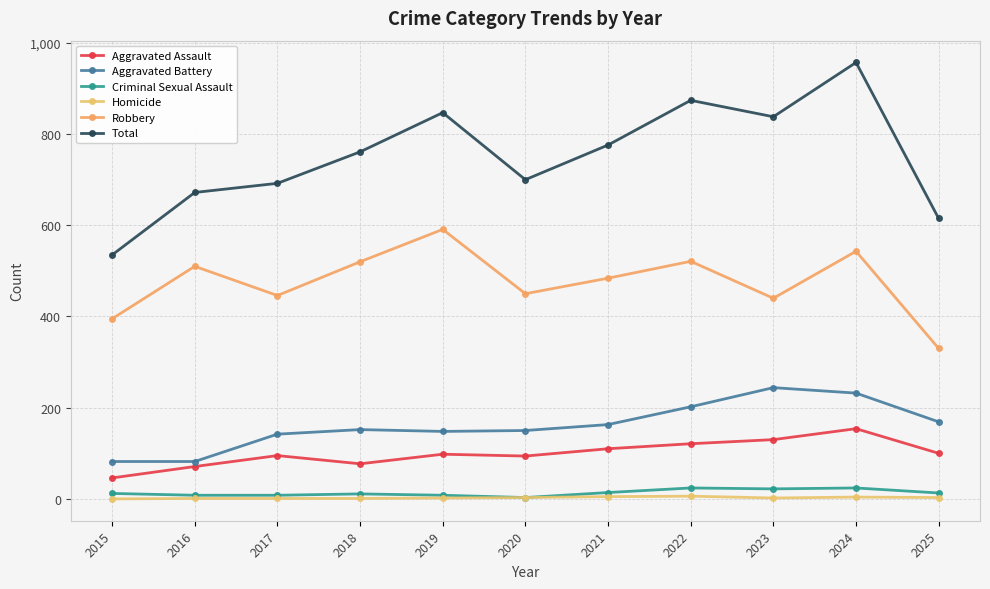

At which category does Criminal Sexual Assault reach its first local valley?

2020